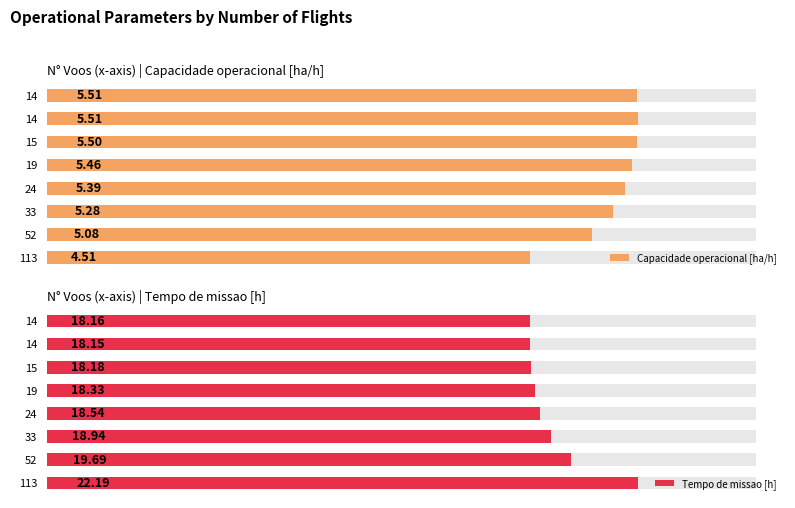

What is the difference between the highest and lowest values at 113?

17.7